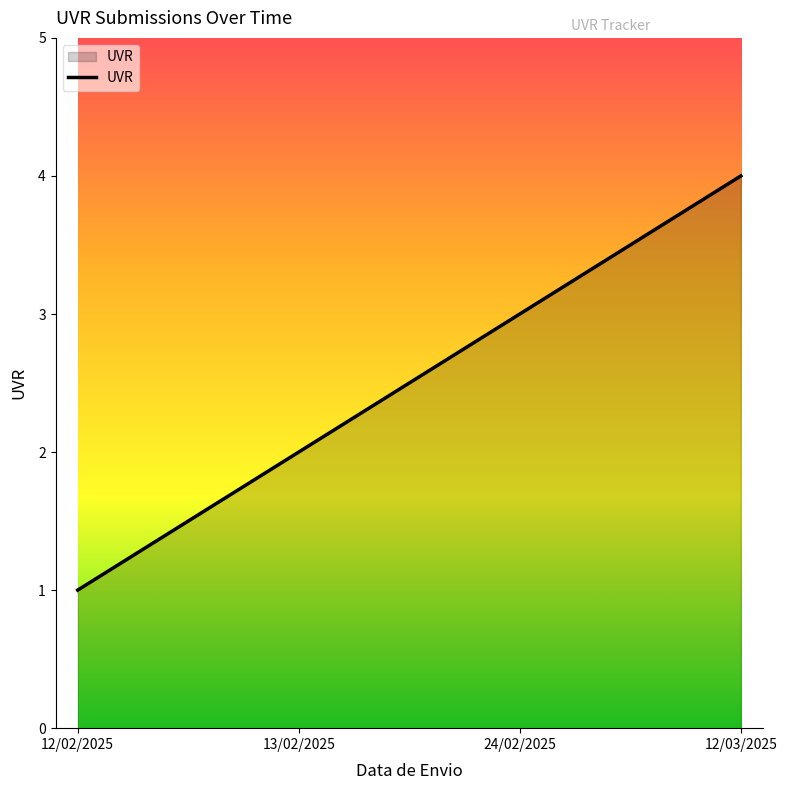

What position from the left is 12/02/2025?

1